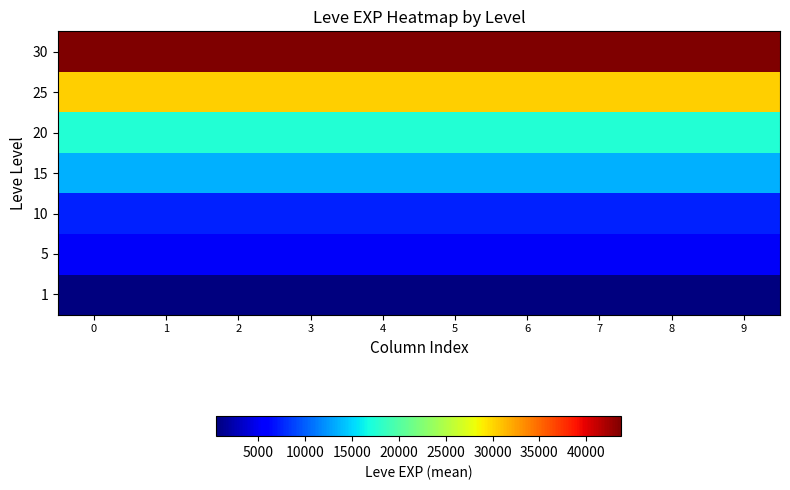

Reading left to right, extract all data points from this chart.

1: 0=563.3	1=563.3	2=563.3	3=563.3	4=563.3	5=563.3	6=563.3	7=563.3	8=563.3	9=563.3
5: 0=5261.7	1=5261.7	2=5261.7	3=5261.7	4=5261.7	5=5261.7	6=5261.7	7=5261.7	8=5261.7	9=5261.7
10: 0=7381.7	1=7381.7	2=7381.7	3=7381.7	4=7381.7	5=7381.7	6=7381.7	7=7381.7	8=7381.7	9=7381.7
15: 0=13510.0	1=13510.0	2=13510.0	3=13510.0	4=13510.0	5=13510.0	6=13510.0	7=13510.0	8=13510.0	9=13510.0
20: 0=17486.7	1=17486.7	2=17486.7	3=17486.7	4=17486.7	5=17486.7	6=17486.7	7=17486.7	8=17486.7	9=17486.7
25: 0=30270.0	1=30270.0	2=30270.0	3=30270.0	4=30270.0	5=30270.0	6=30270.0	7=30270.0	8=30270.0	9=30270.0
30: 0=43730.0	1=43730.0	2=43730.0	3=43730.0	4=43730.0	5=43730.0	6=43730.0	7=43730.0	8=43730.0	9=43730.0